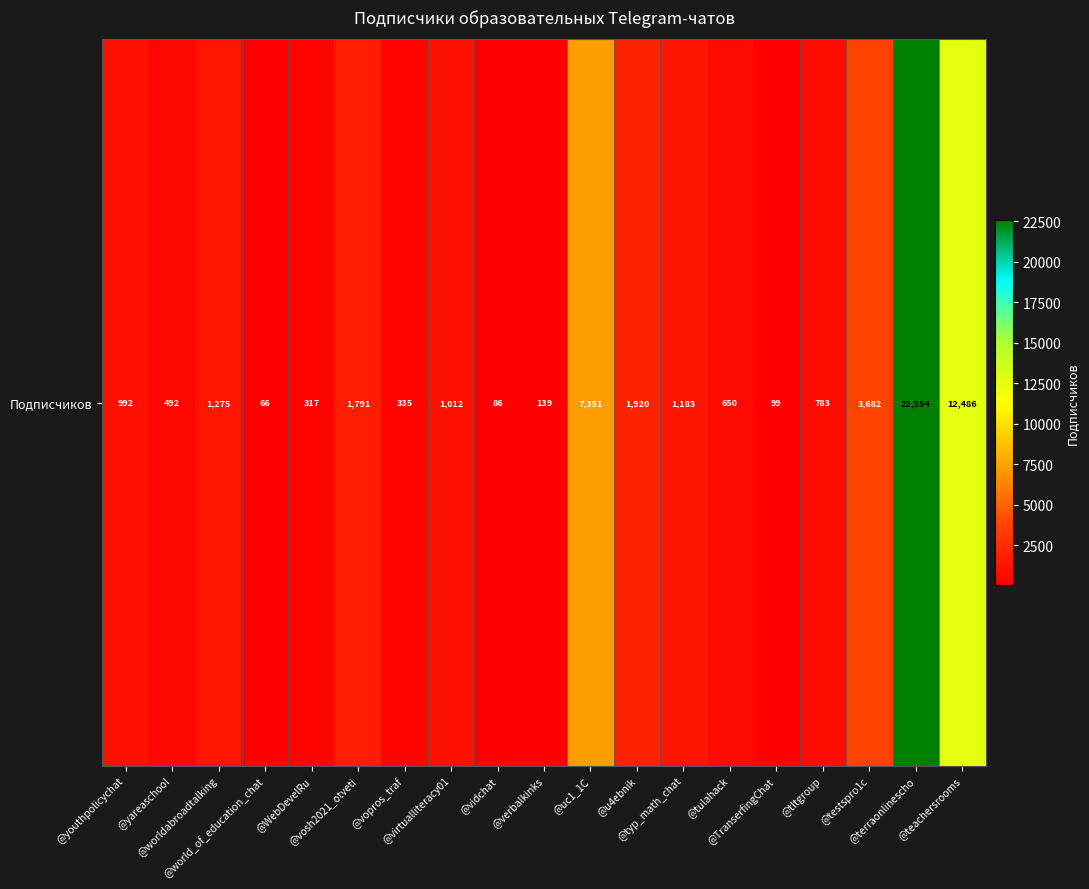

List the labels in order of value, smallest first.

@world_of_education_chat, @vidchat, @TranserfingChat, @verbalkinks, @WebDevelRu, @vopros_traf, @yareaschool, @tulahack, @tltgroup, @youthpolicychat, @virtualliteracy01, @typ_math_chat, @worldabroadtalking, @vosh2021_otveti, @u4ebnik, @testspro1c, @uc1_1C, @teachersrooms, @terraonlinescho